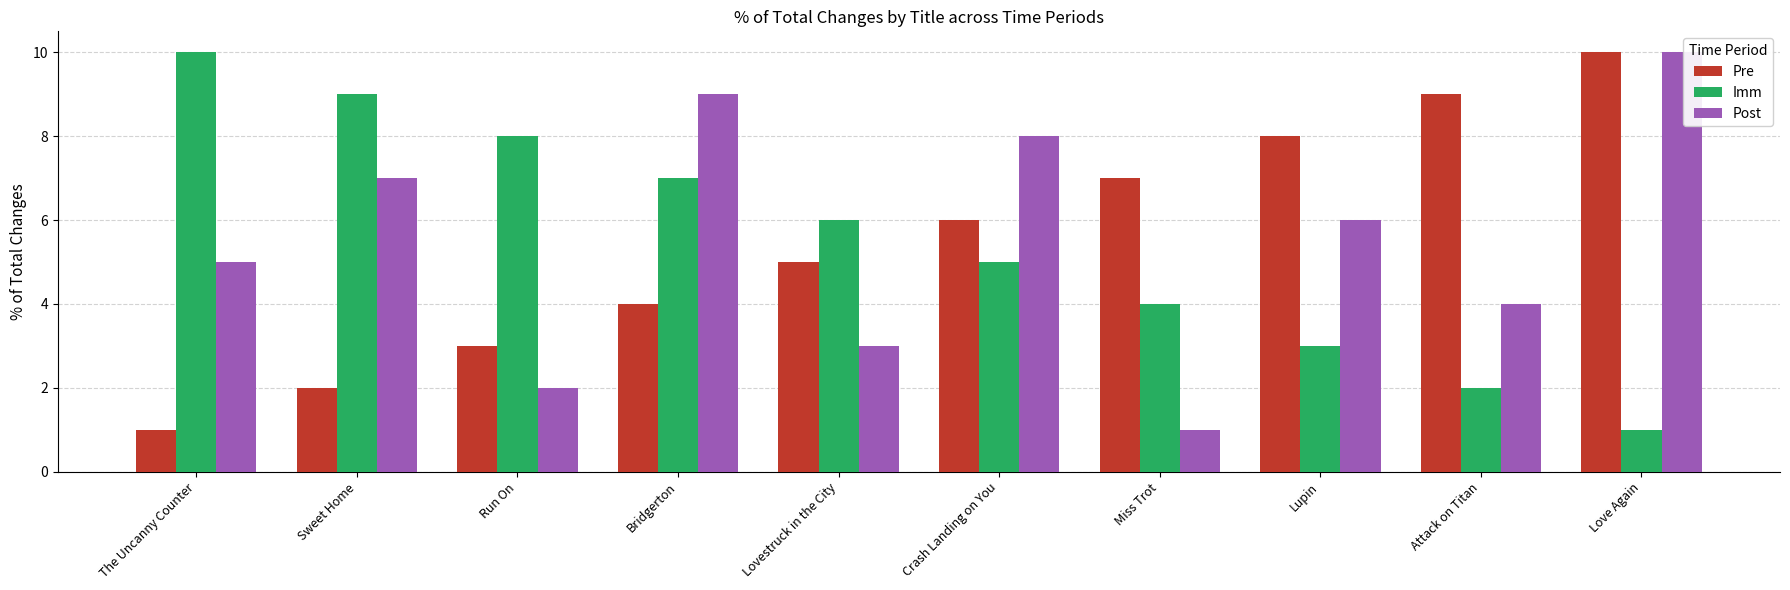

How many values in the Imm series are below 6?

5